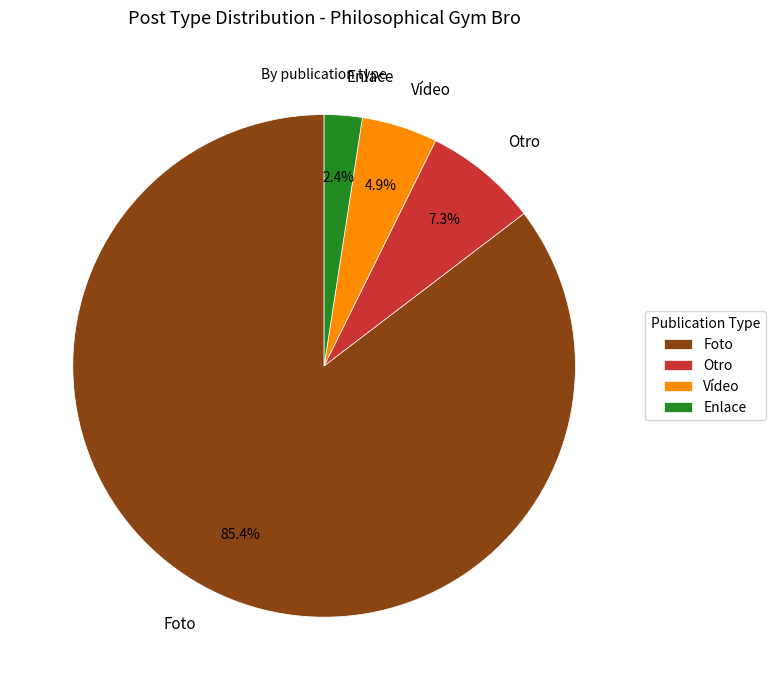

Between Vídeo and Otro, which is larger?

Otro